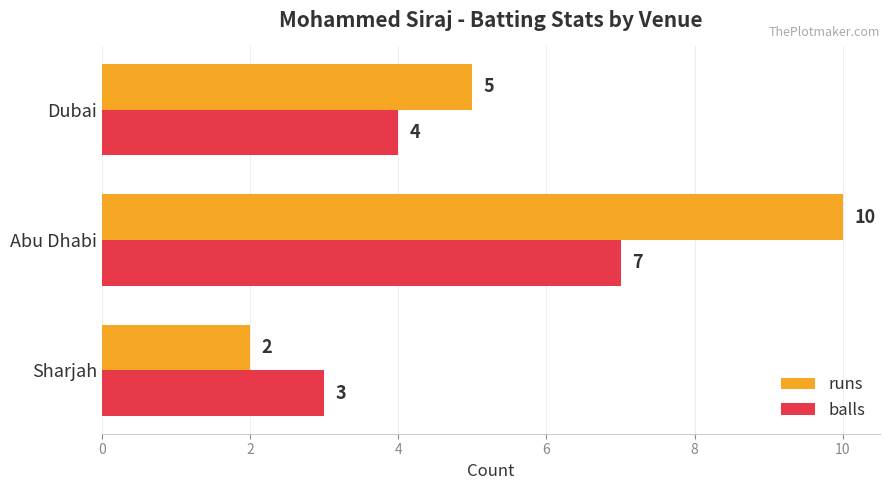

Which series has the widest spread of values?

runs